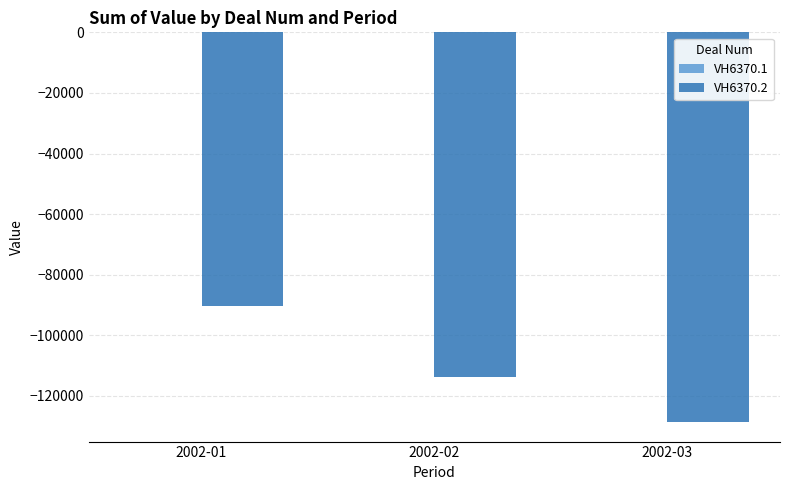

Is it true that VH6370.2 equals -90451.8 at 2002-01?

True